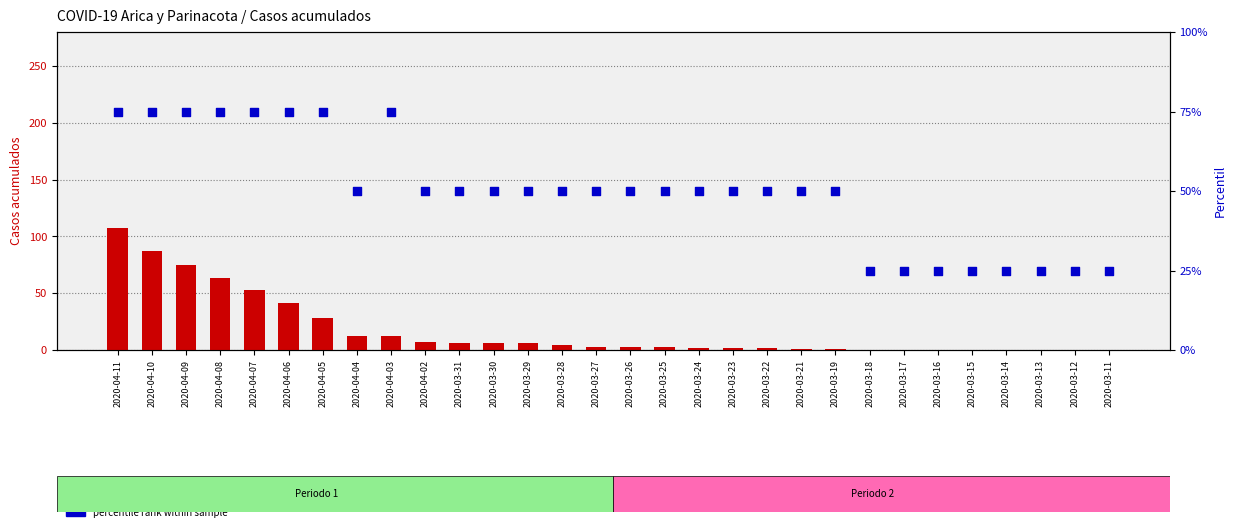

Which series has the largest total across all categories?

Percentile rank within sample